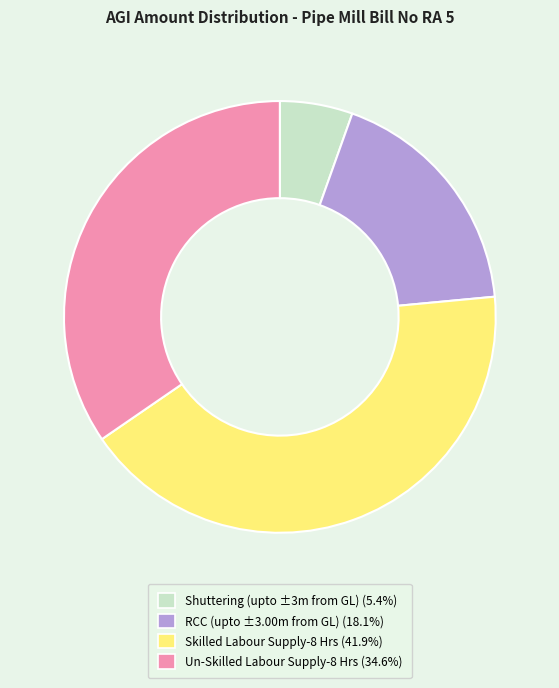

Do Shuttering (upto ±3m from GL) (5.4%) and Un-Skilled Labour Supply-8 Hrs (34.6%) together represent more than half of the pie?

No